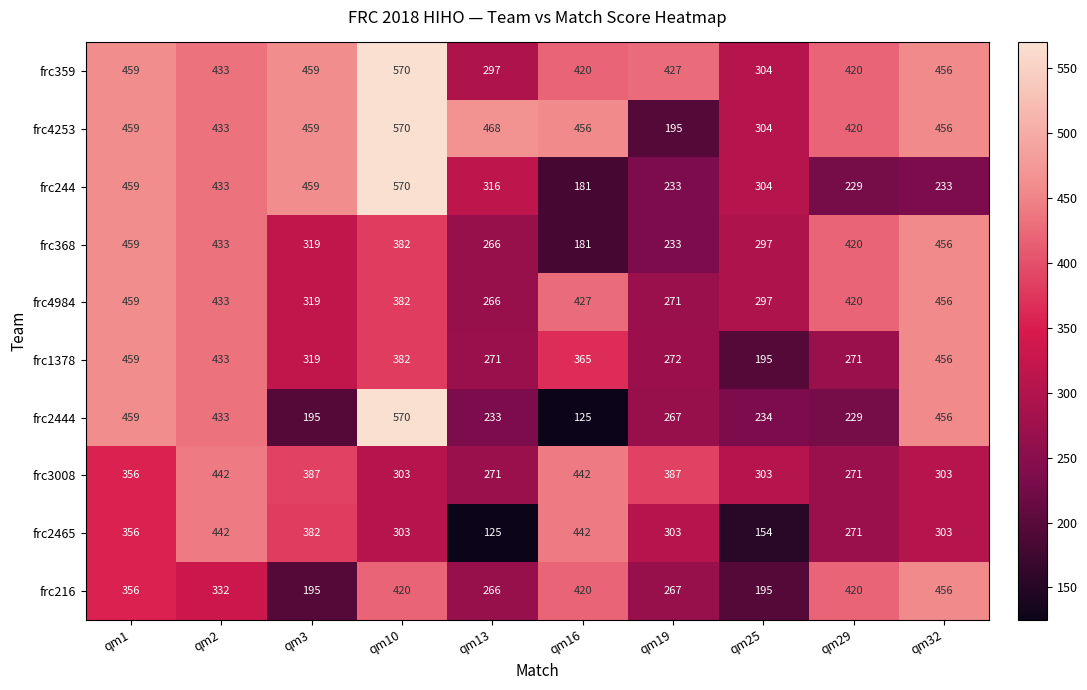

What is the difference between the highest and lowest values at qm29?

191